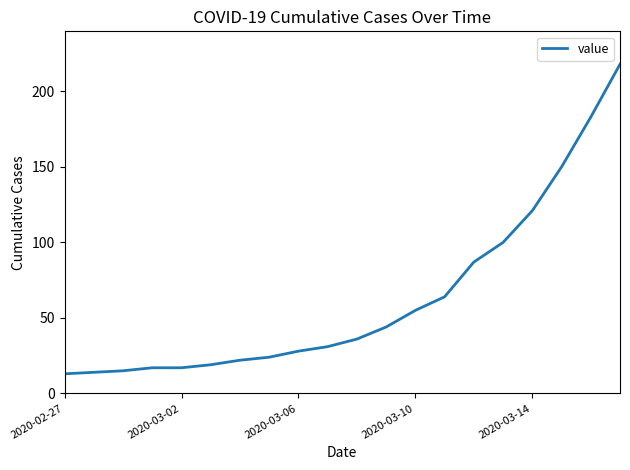

Reading left to right, transcribe all the data shown in this chart.

13	14	15	17	17	19	22	24	28	31	36	44	55	64	87	100	121	150	183	218